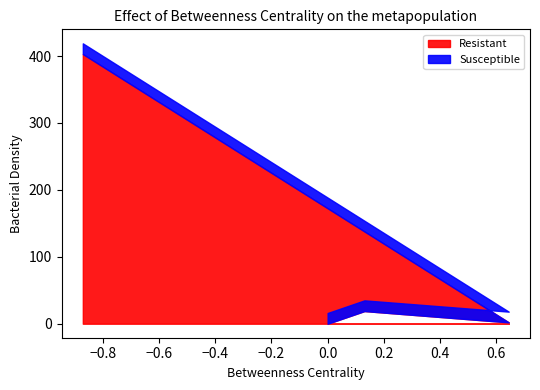

Reading right to left, extract all data points from this chart.

Resistant: 3=403.0	2=2.0	1=18.9	0=0.0
Susceptible: 3=16.0	2=16.0	1=16.0	0=16.0